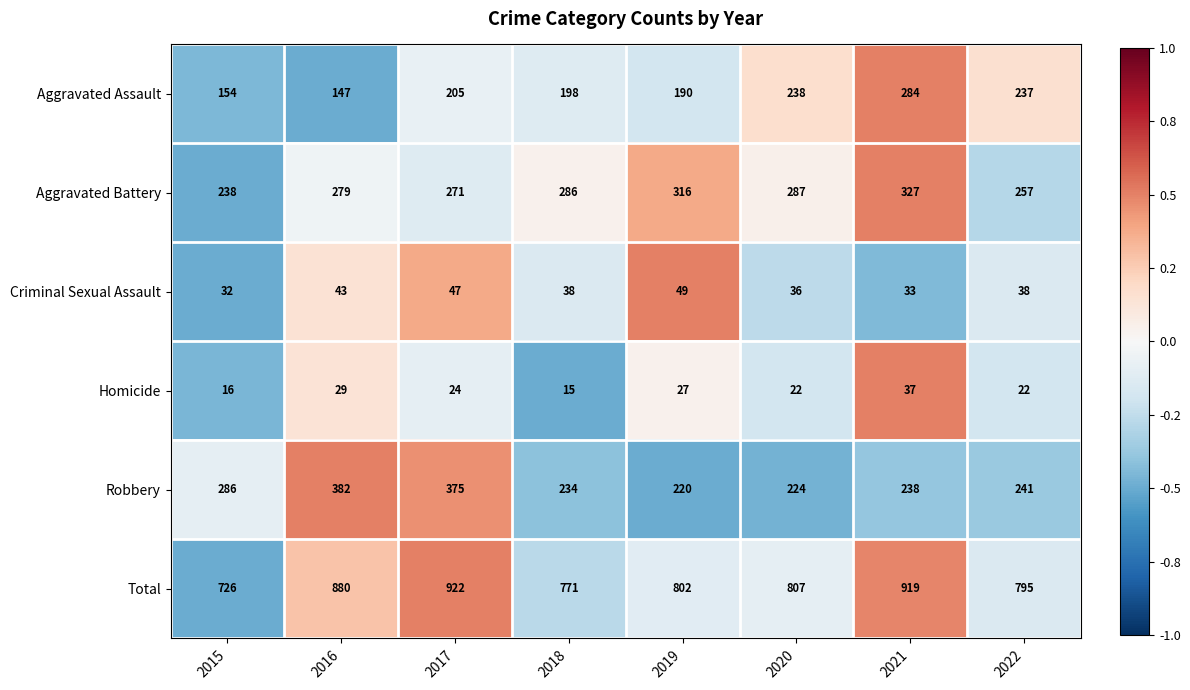

How many distinct data groups are displayed?

6